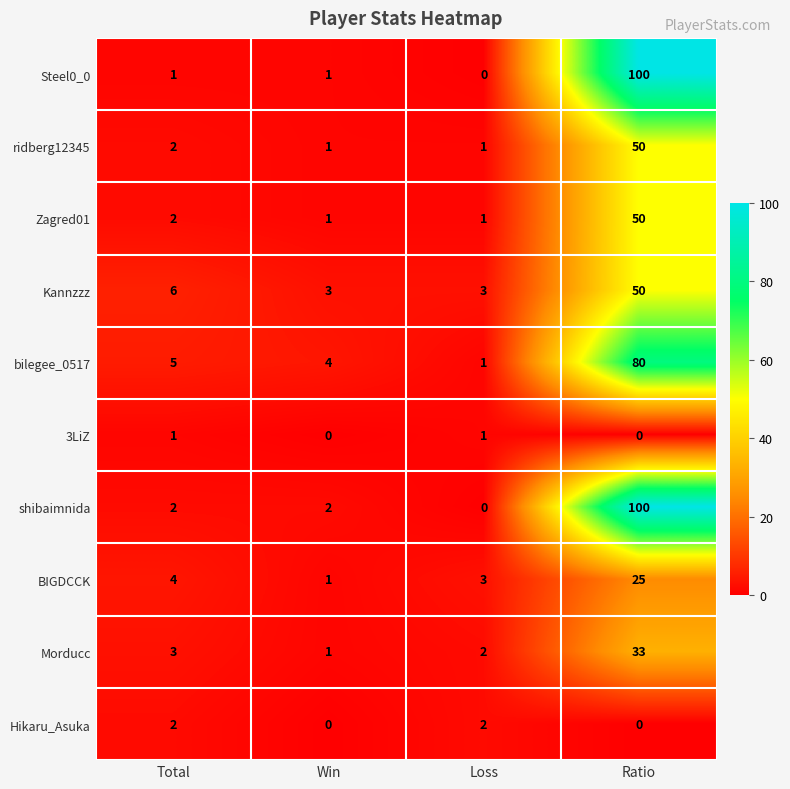

What is the spread (max minus min) of values at Loss?

3